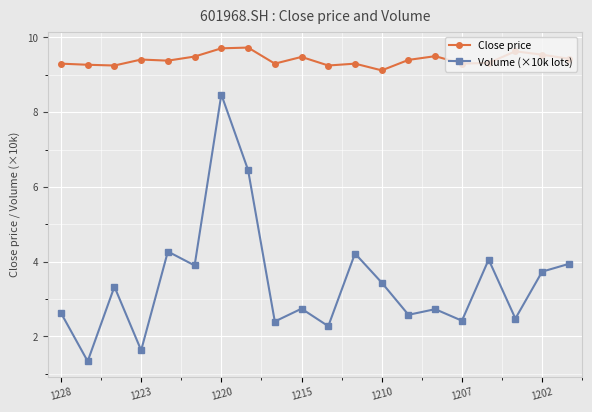

Which series has the widest spread of values?

Volume (×10k lots)